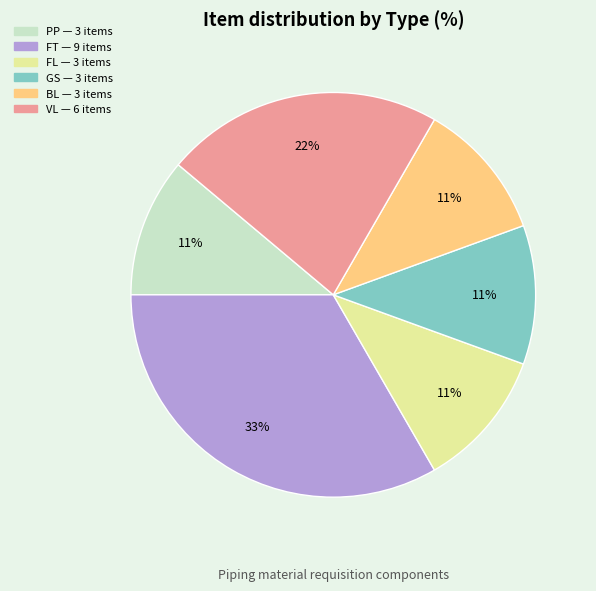

How many slices are in this pie chart?

6